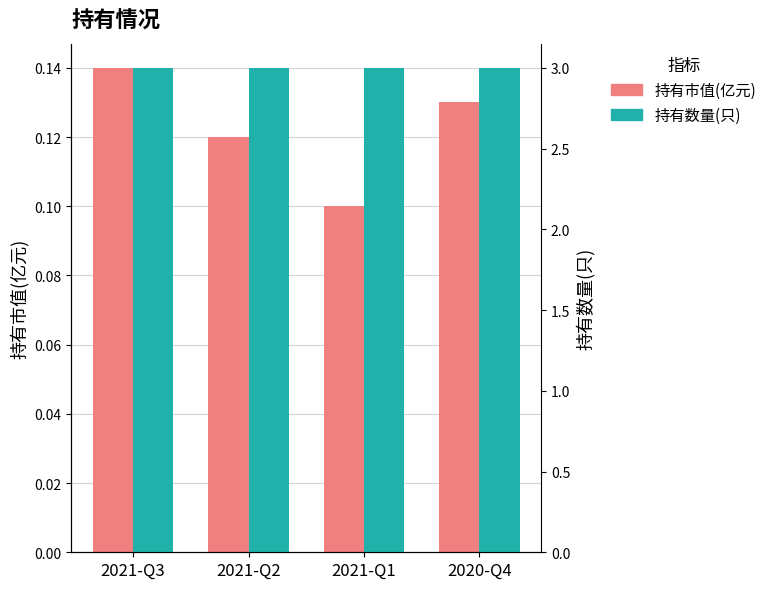

Is it true that 持有数量(只) equals 1.4 at 2021-Q3?

False